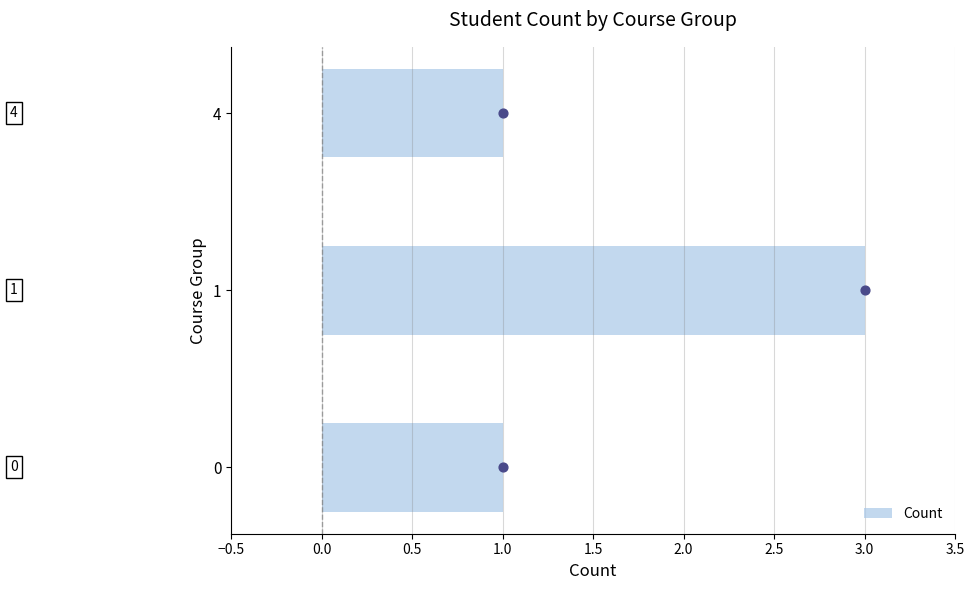

What is the sum of all Count values?

5